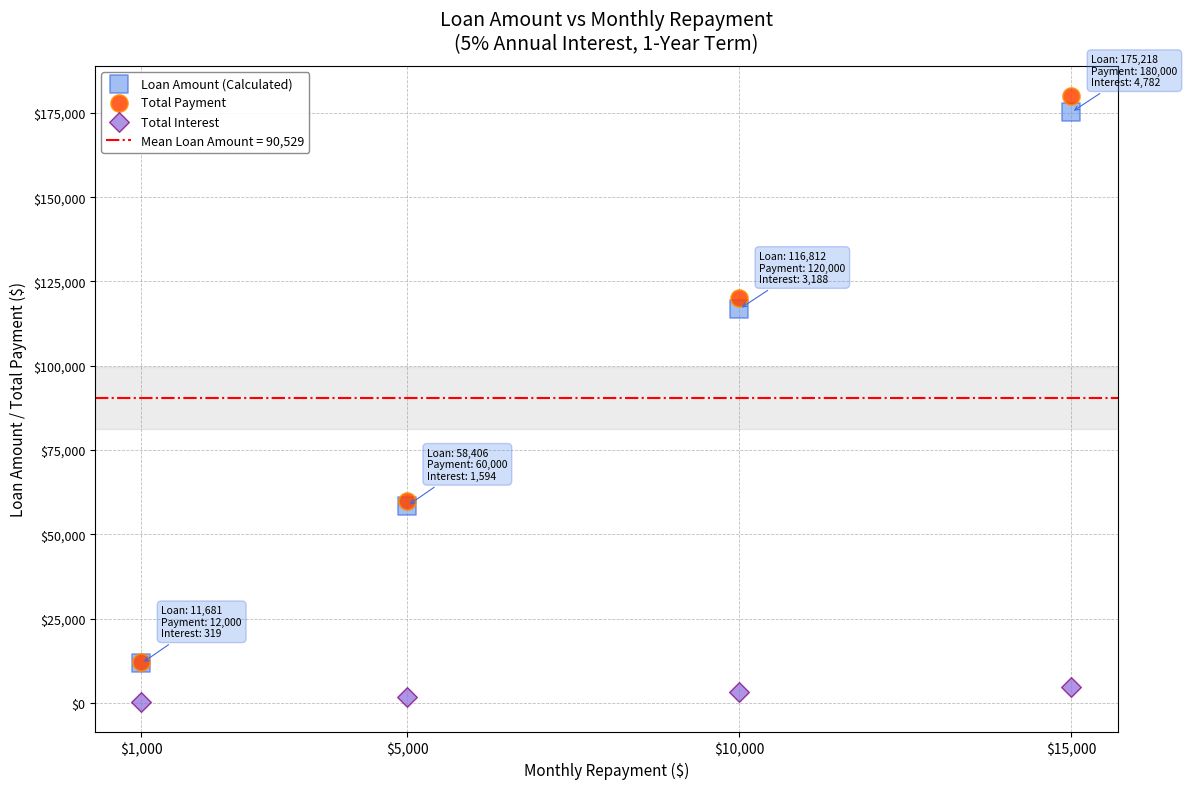

Across all series, what Y value is closest to 90159?

116812.2